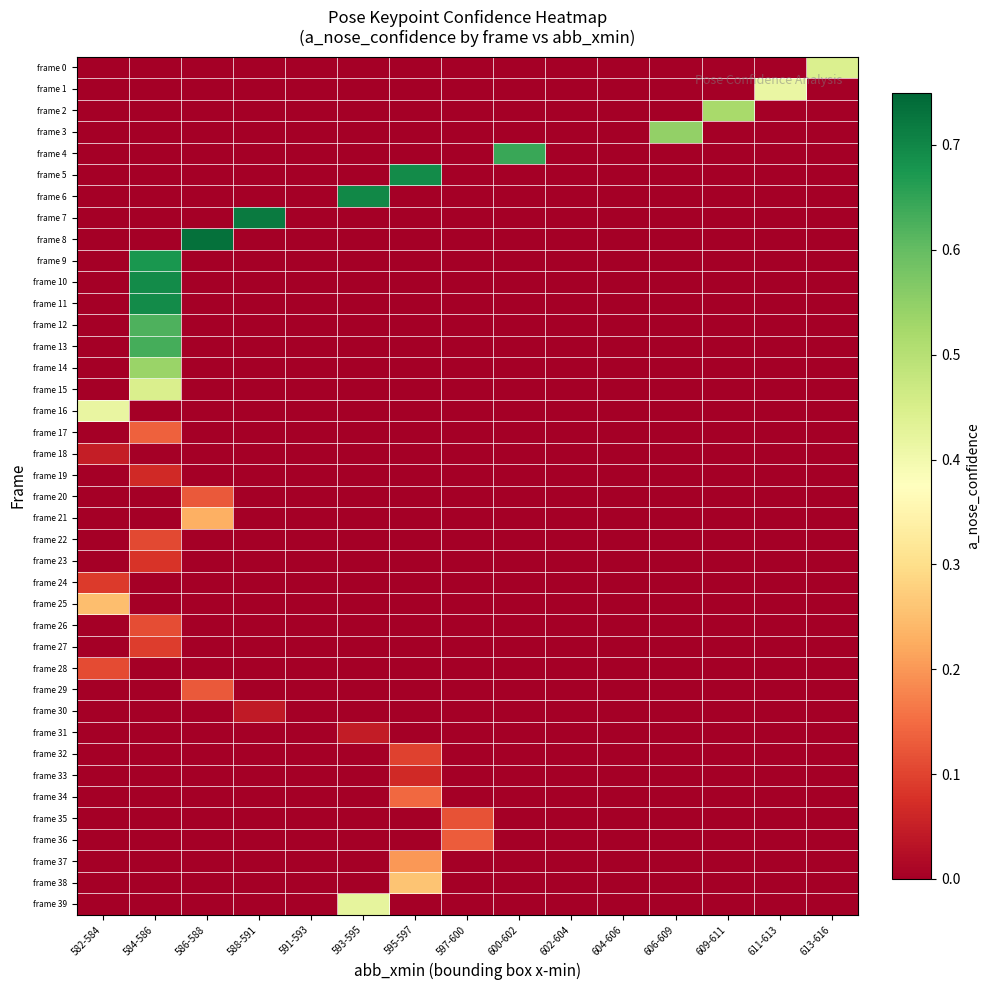

Between 613-616 and 602-604, which is larger?

613-616